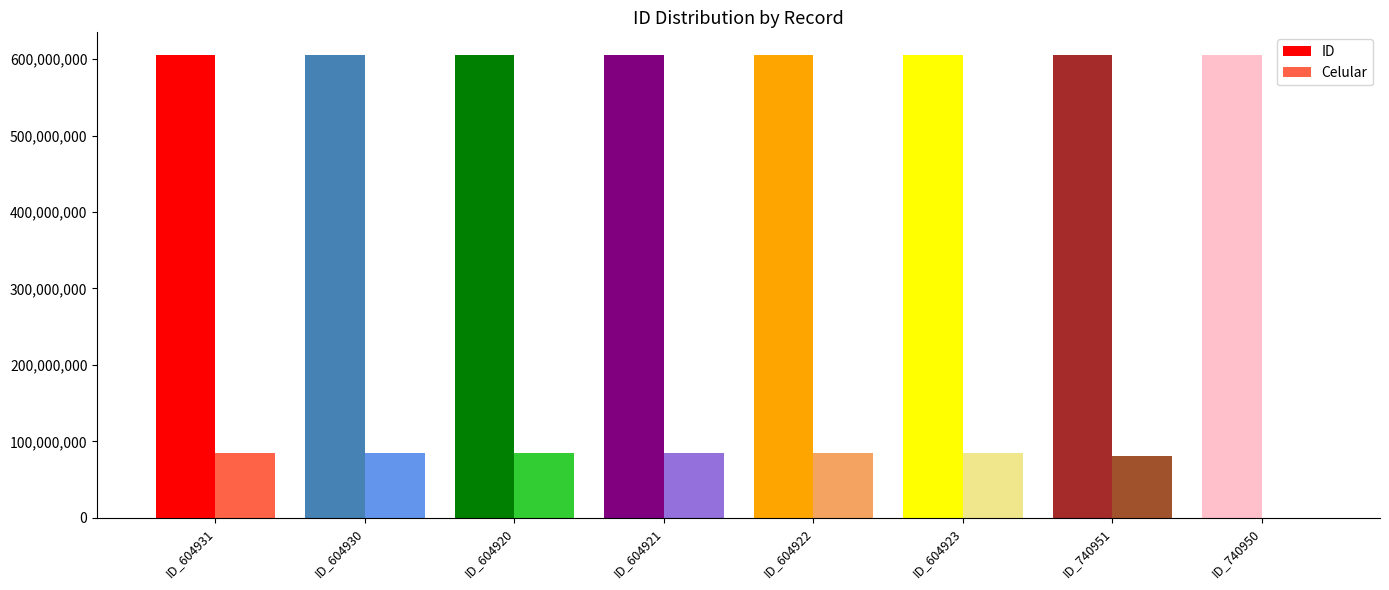

Which series changed the most between ID_604930 and ID_740950?

Celular